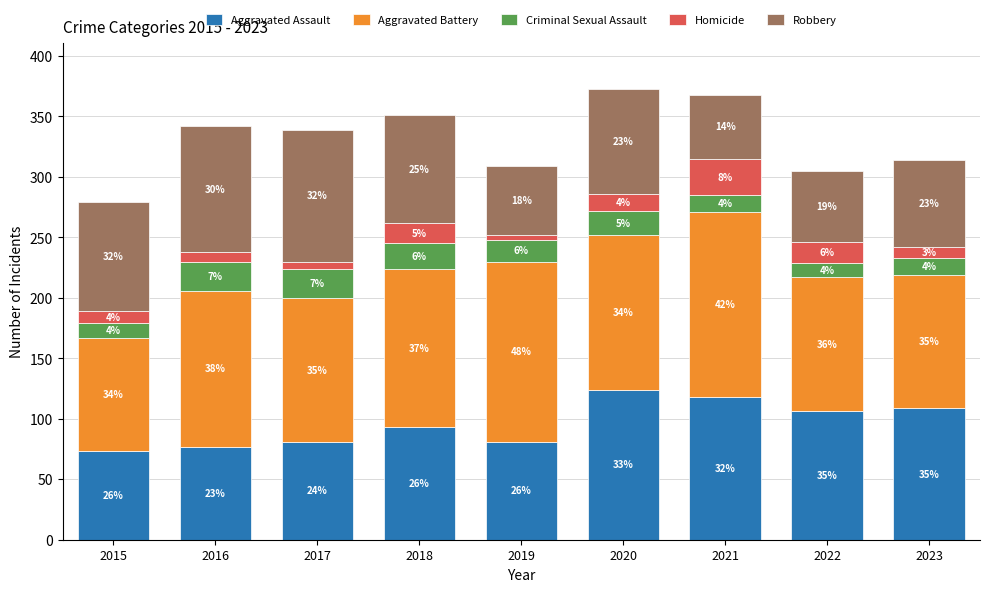

How many bars are there in total?

9